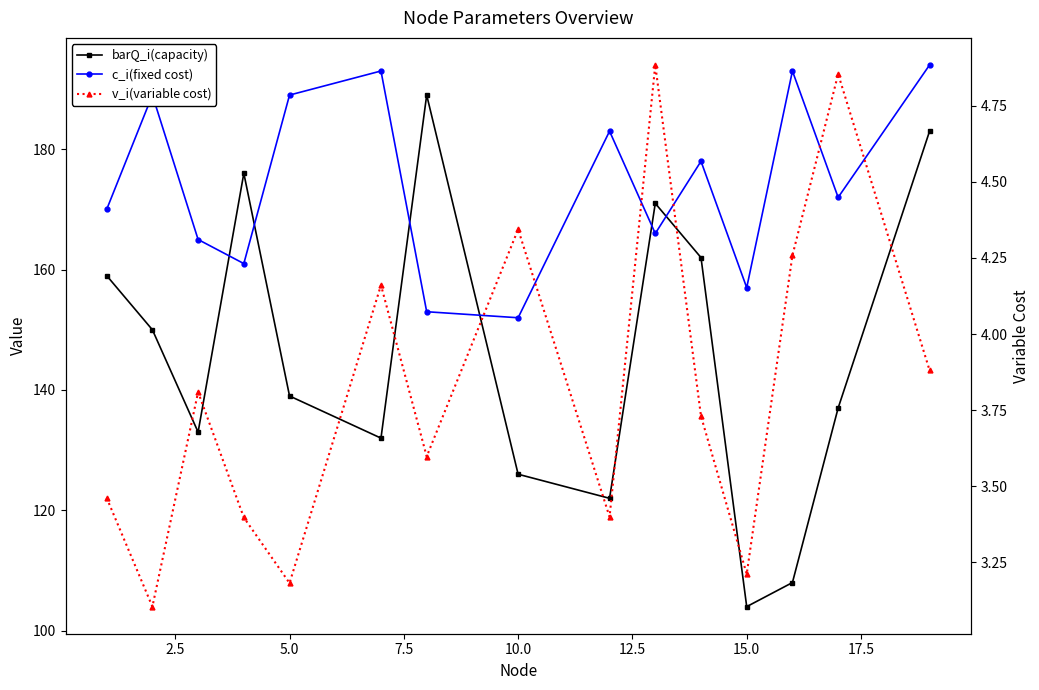

What is the value of the barQ_i(capacity) point at the 10th from the left?

171.0